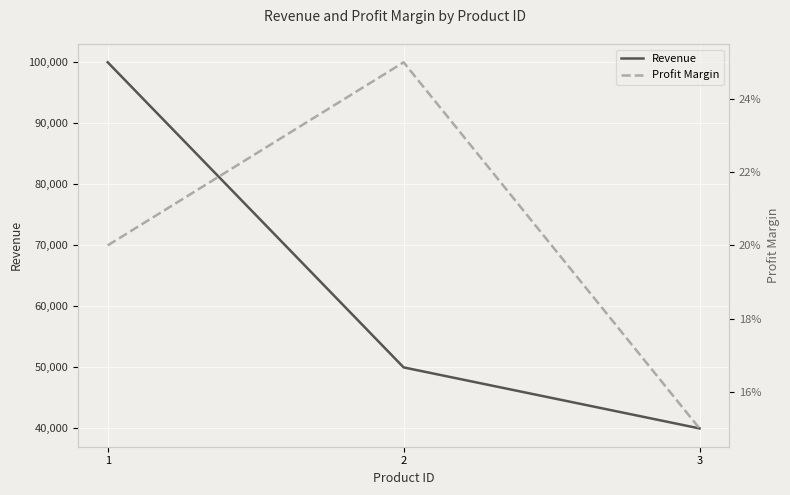

What are all the series names shown in the legend?

Revenue, Profit Margin